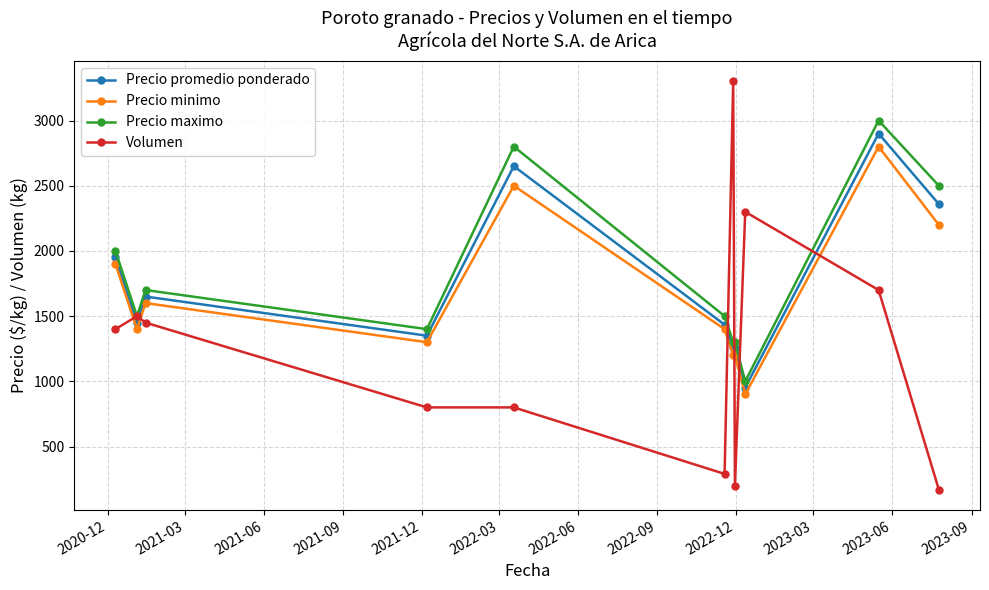

Which series has the largest range (max minus min)?

Volumen